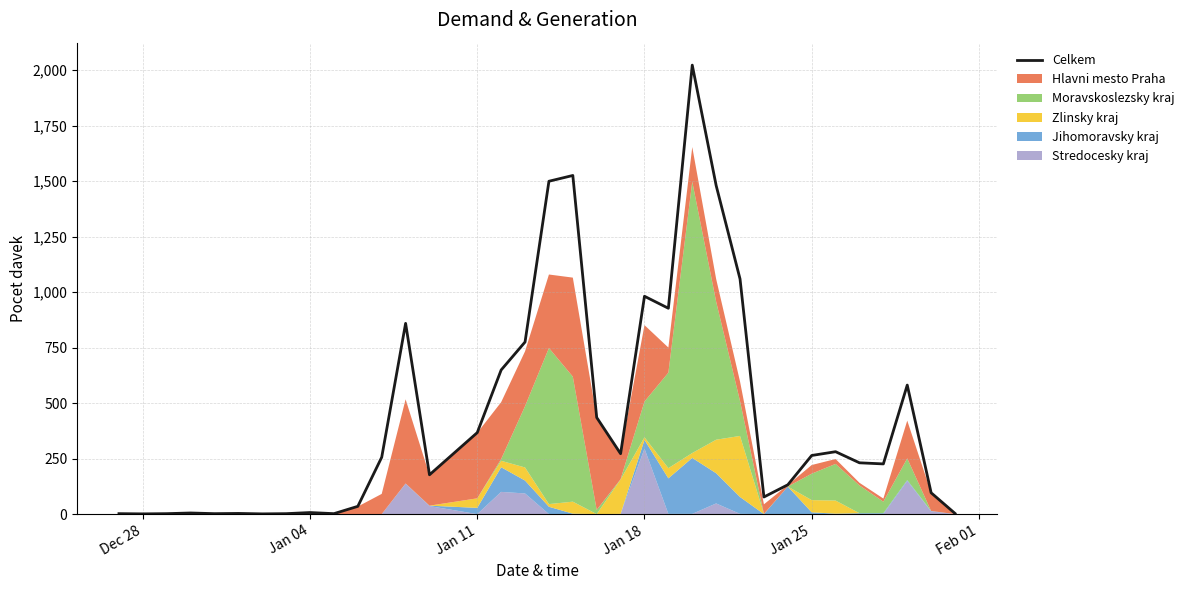

How many data points are above 231?

17